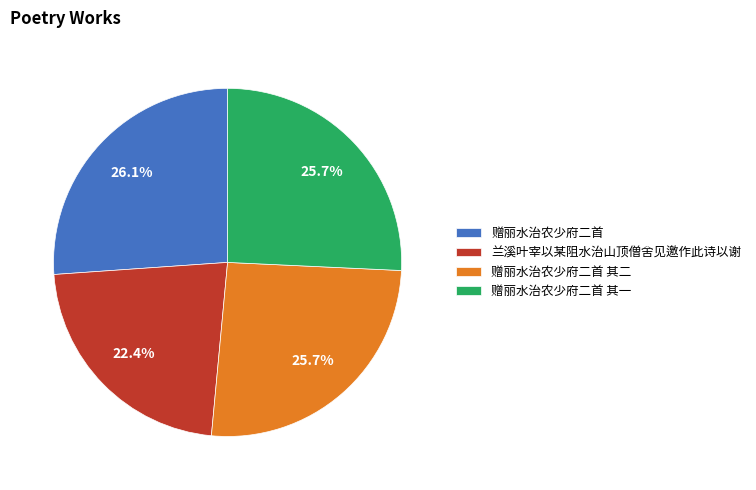

Count the number of slices in the pie.

4